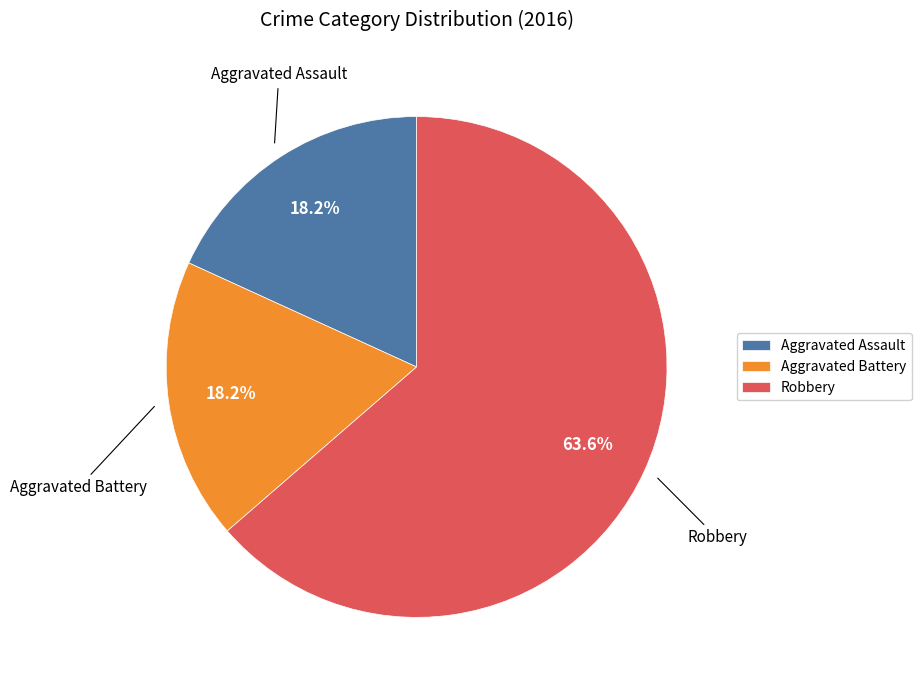

What percentage do Robbery and Aggravated Assault together represent?

81.8%